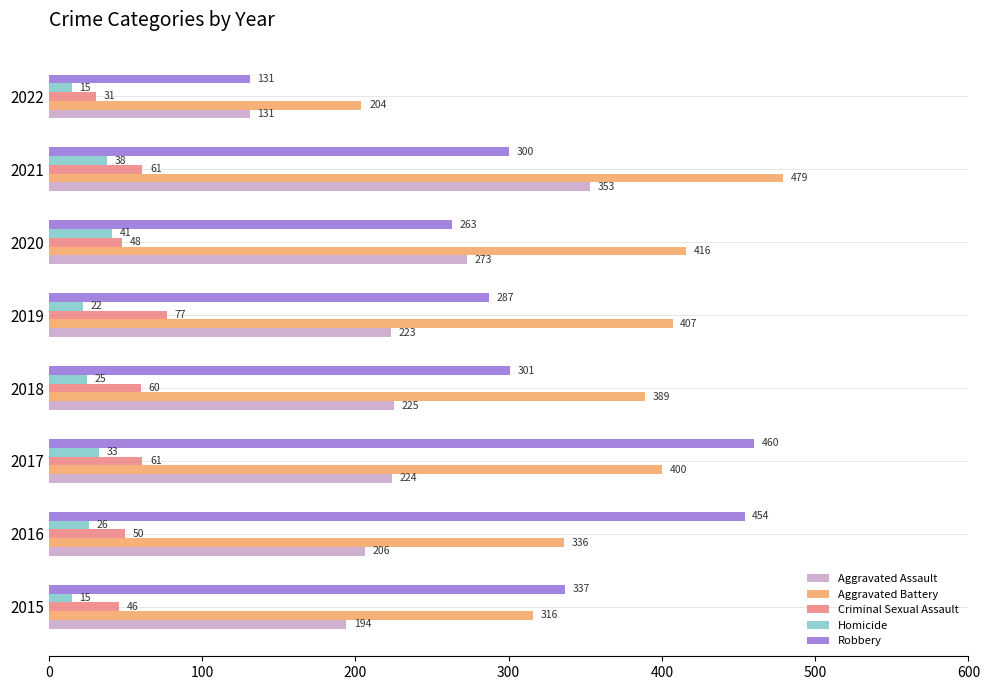

What is the total value across all series at 2015?

908